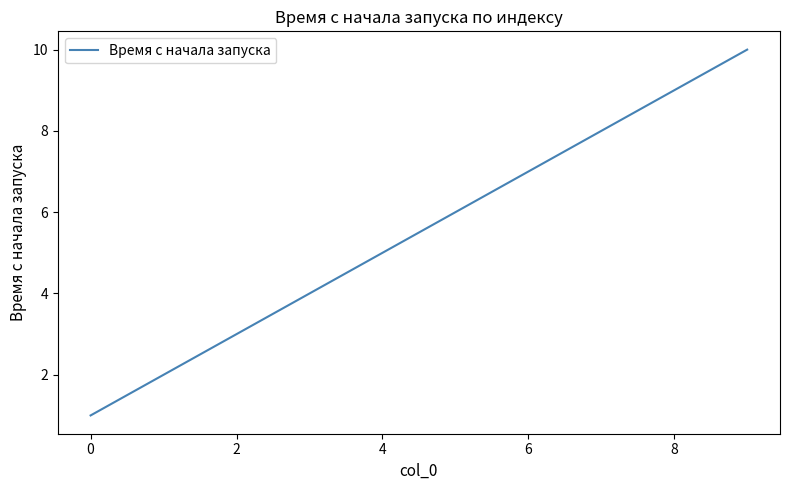

What is the difference between the maximum and minimum values?

9